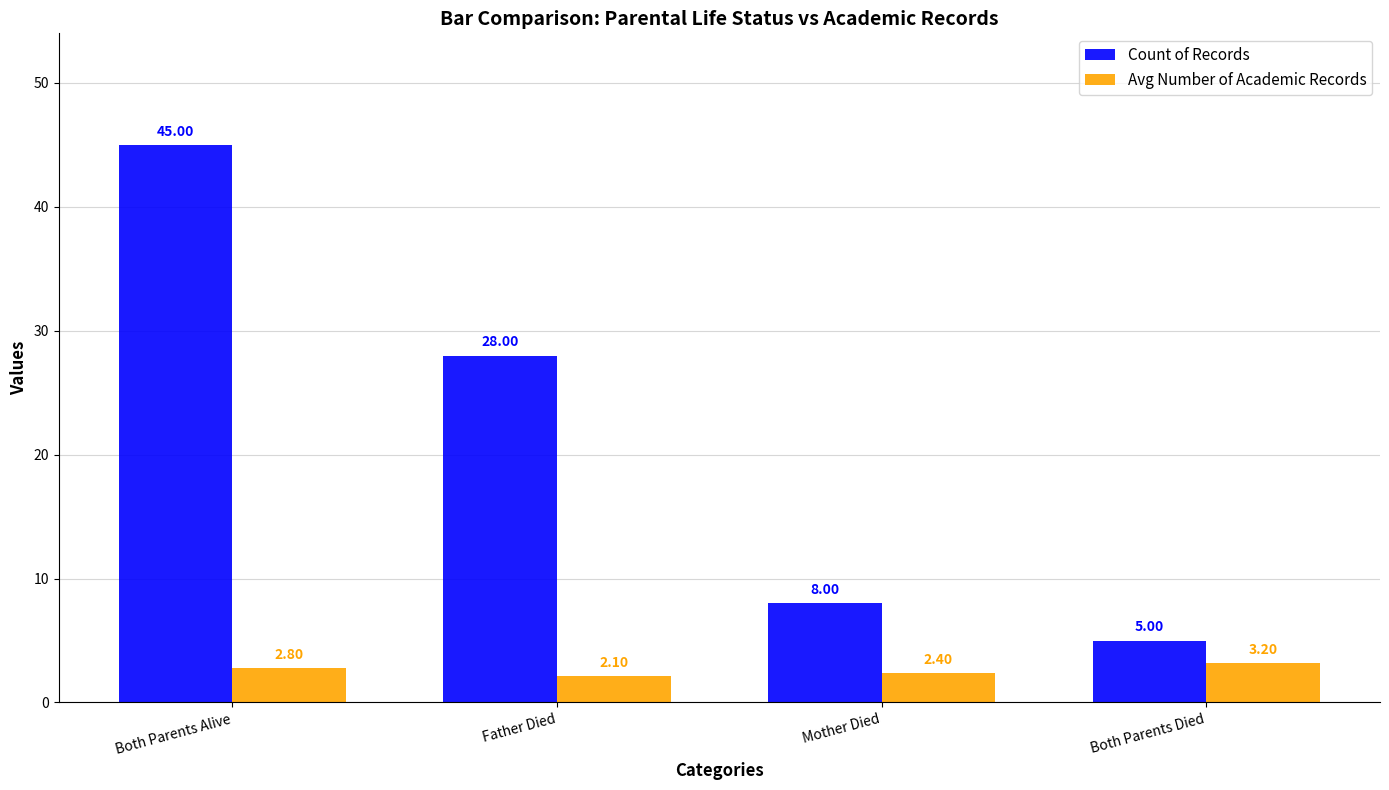

At which category is the sum across all series the highest?

Both Parents Alive